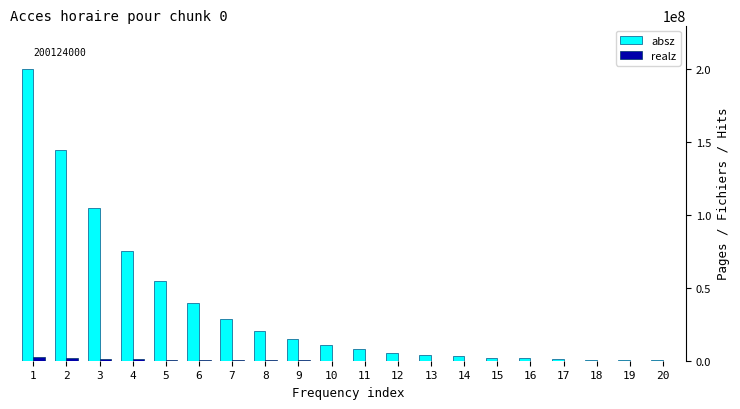

Is the value of absz at 2 greater than the value of realz at 8?

Yes